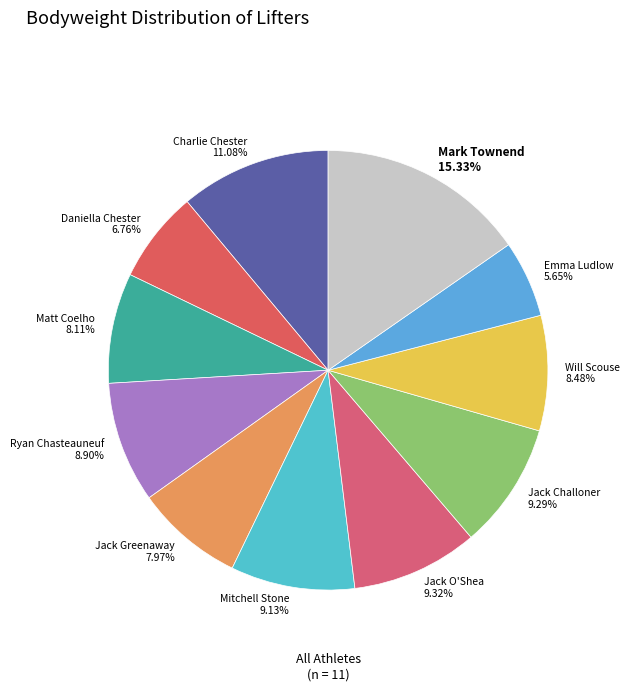

How many segments does this pie chart have?

11